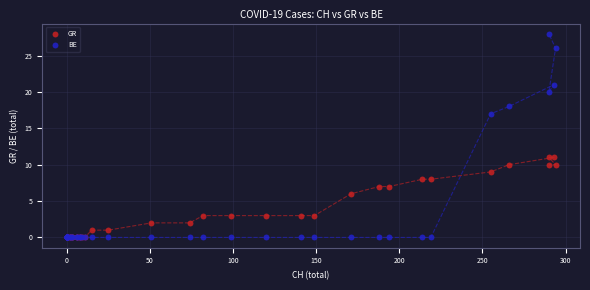

In the GR series, what Y value is closest to 5?

6